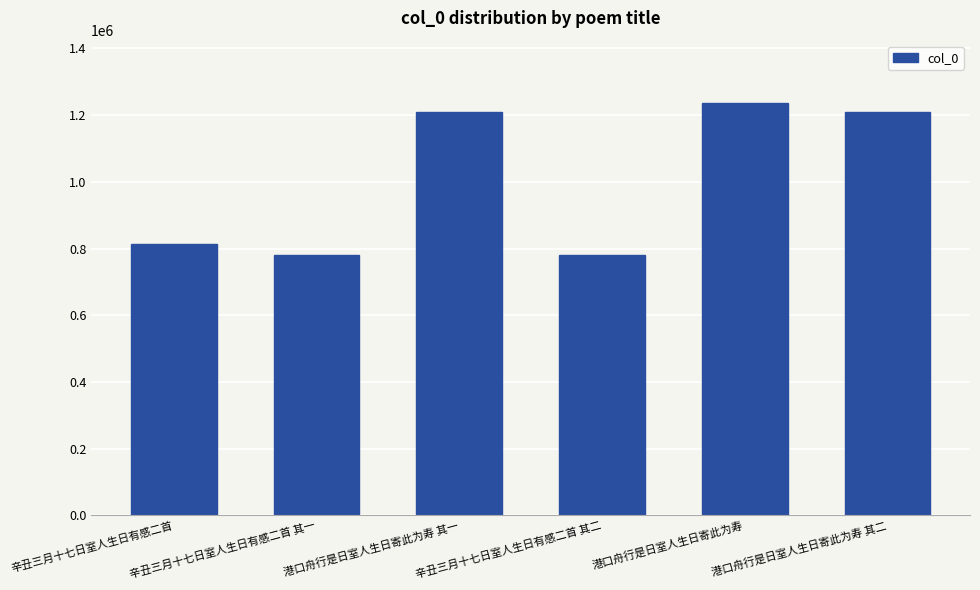

What is the difference between the maximum and minimum values?

456819